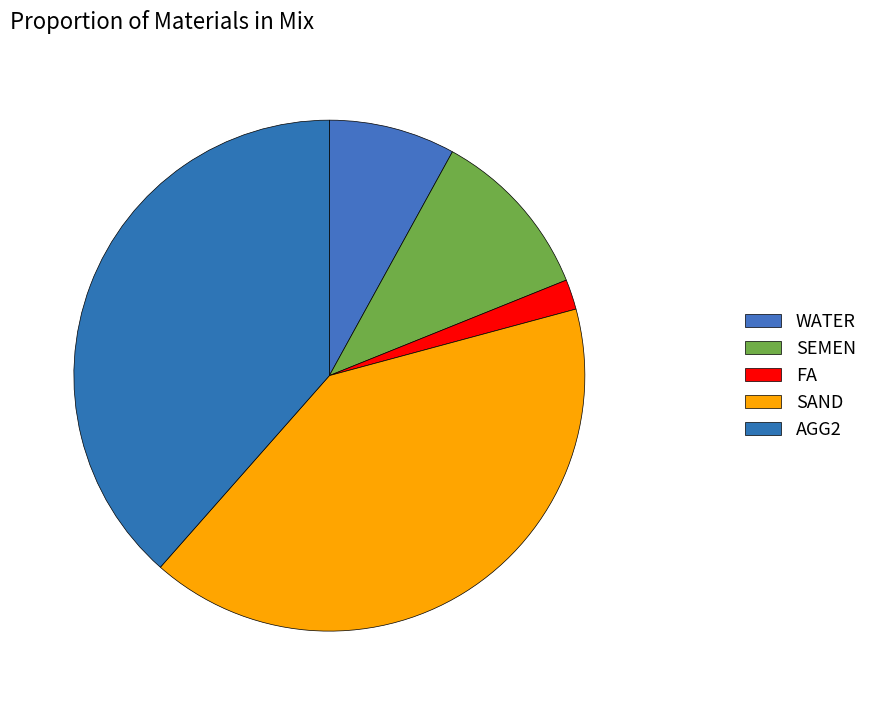

Rank the categories by value from highest to lowest.

SAND, AGG2, SEMEN, WATER, FA